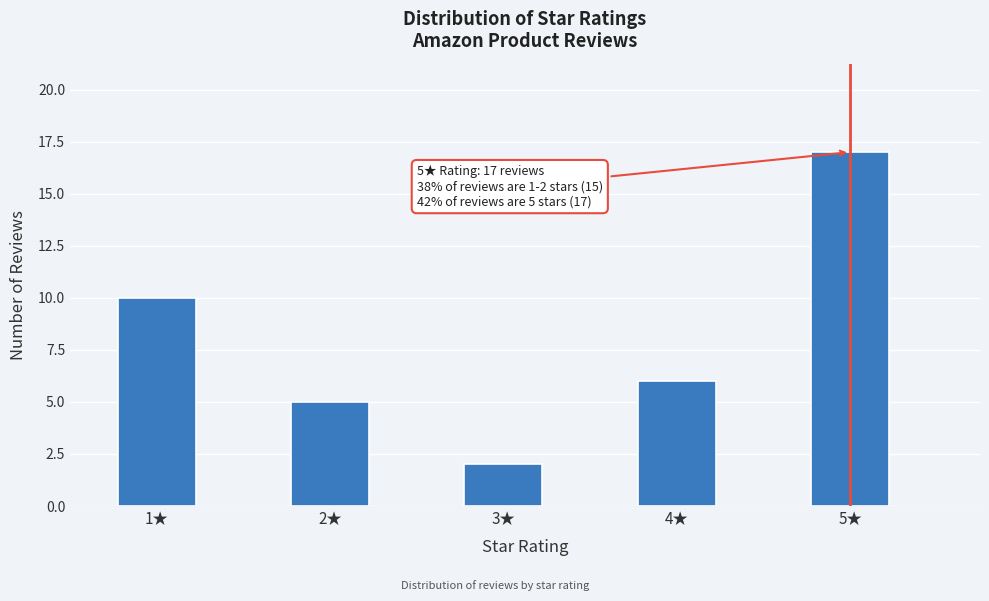

Reading left to right, transcribe all the data shown in this chart.

10	5	2	6	17